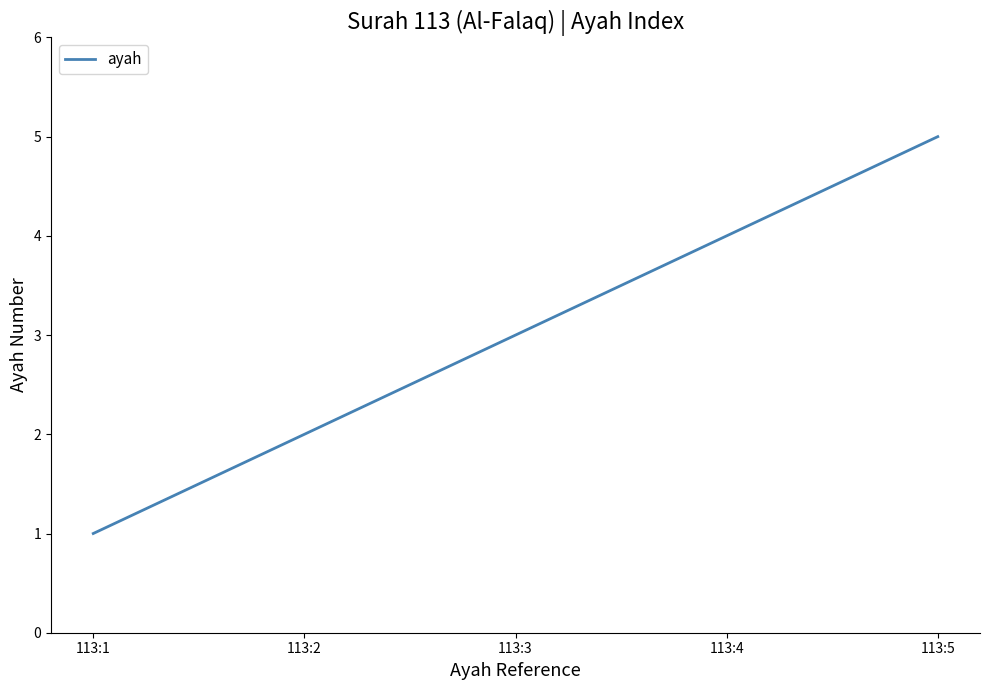

List the labels in order of value, smallest first.

113:1, 113:2, 113:3, 113:4, 113:5